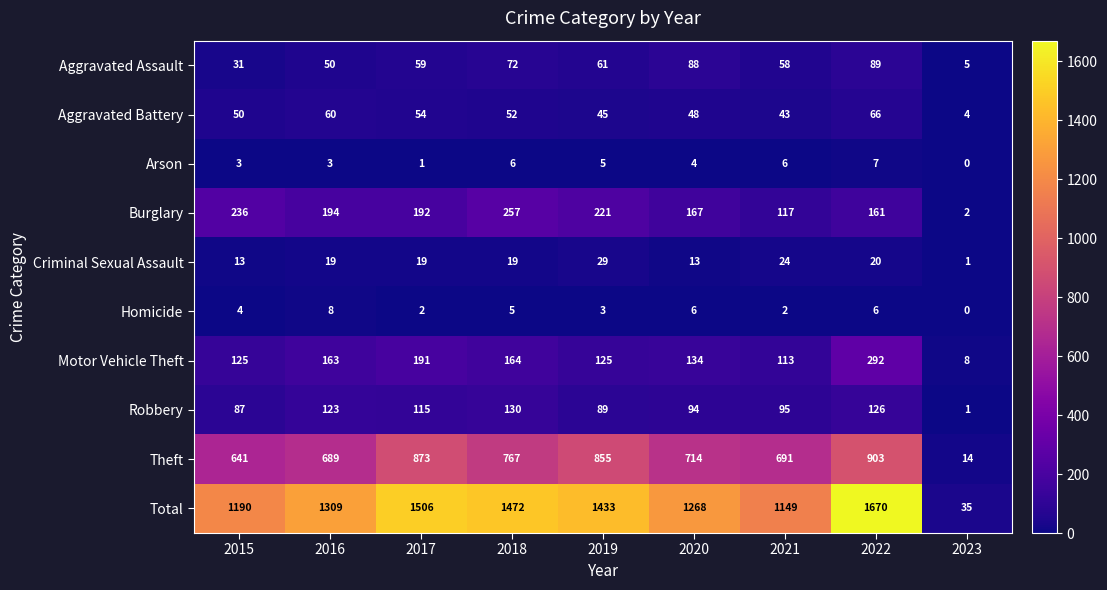

What is the maximum value shown in the chart?

1670